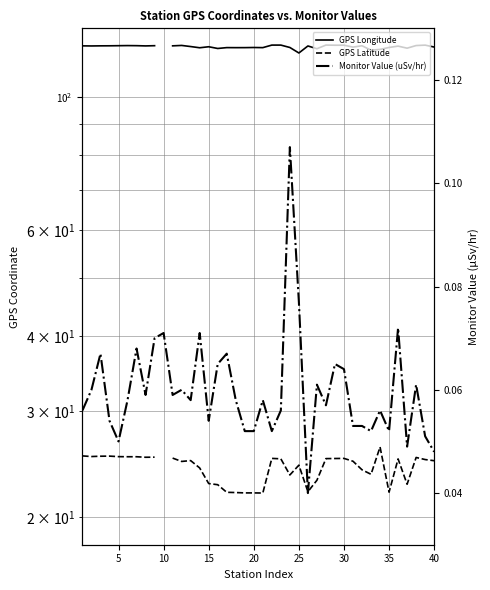

Which series has the largest range (max minus min)?

GPS Latitude